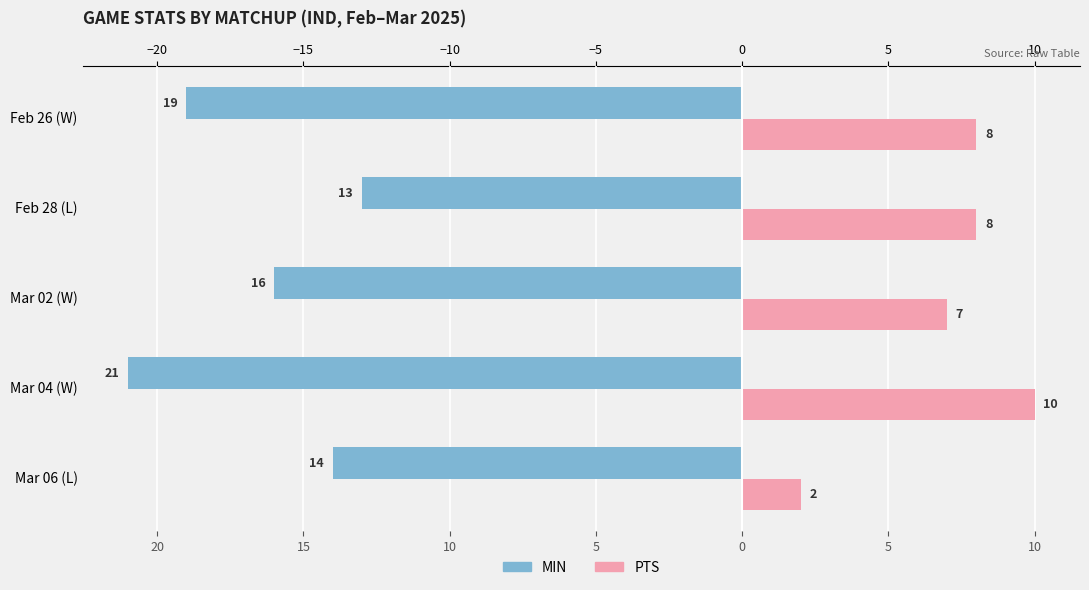

What are all the series names shown in the legend?

MIN, PTS